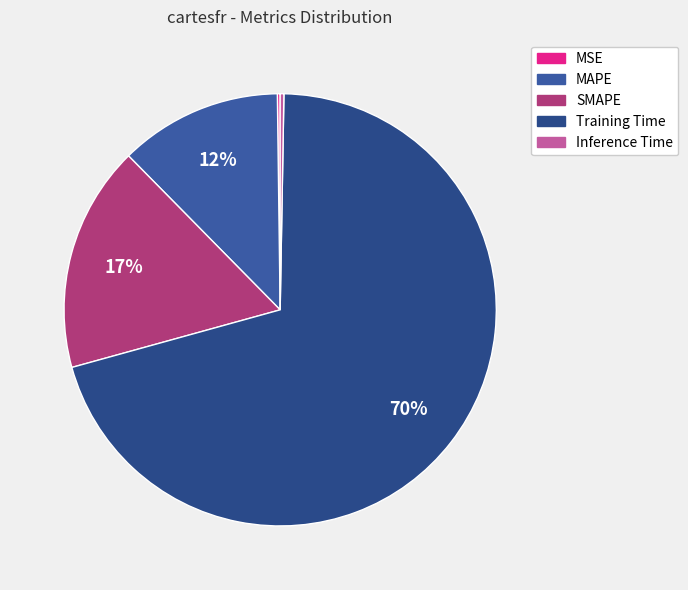

What percentage do MSE and Training Time together represent?

70.6%